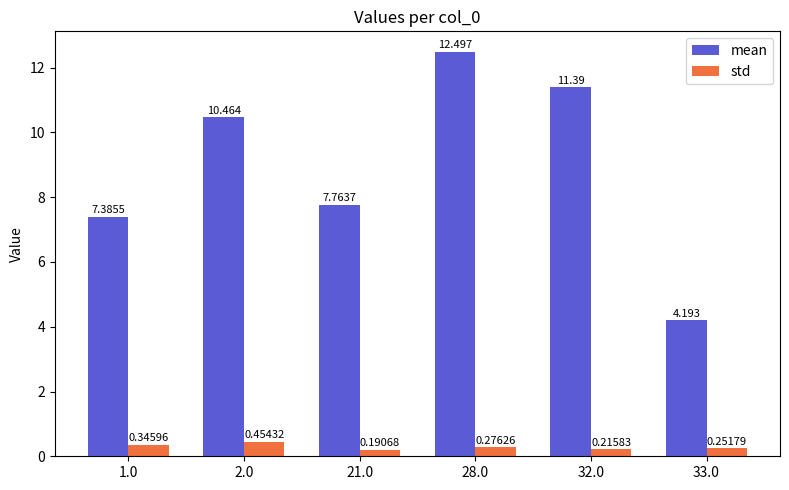

Which series has the widest spread of values?

mean